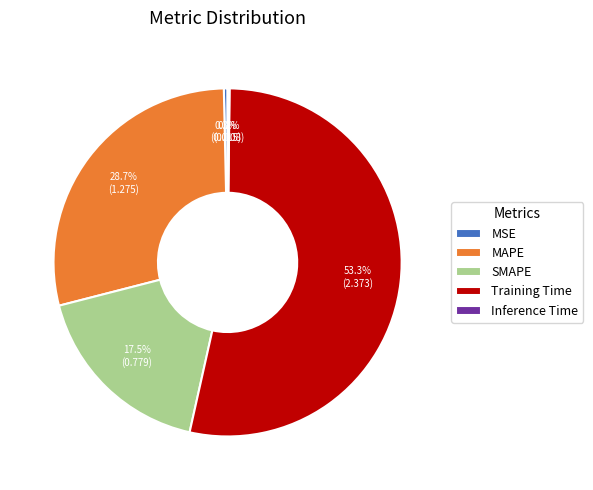

Is it true that MAPE is 29% of the pie?

True